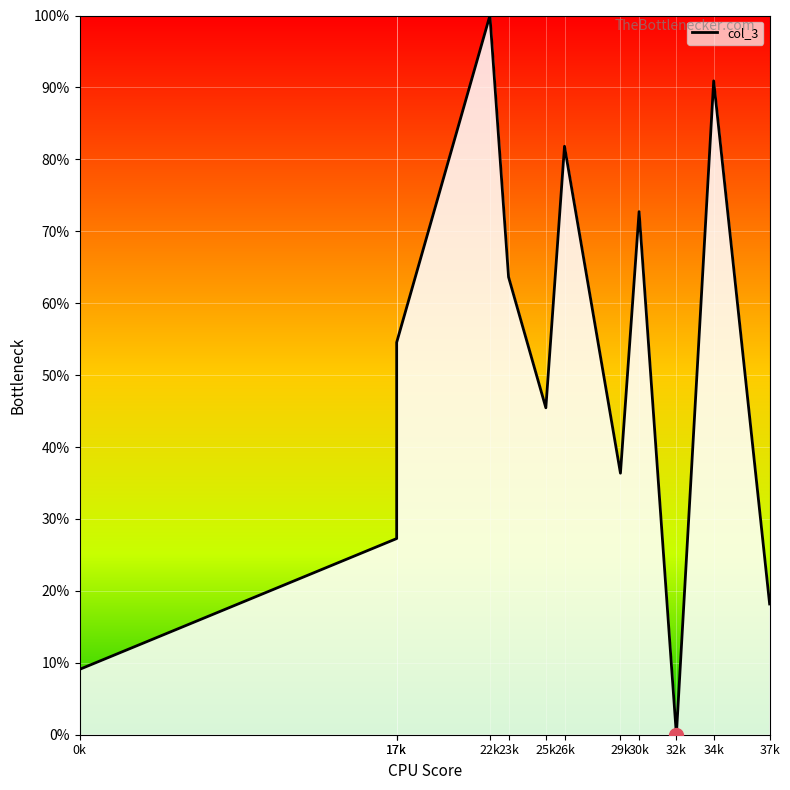

What is the sum of all values?

600.0